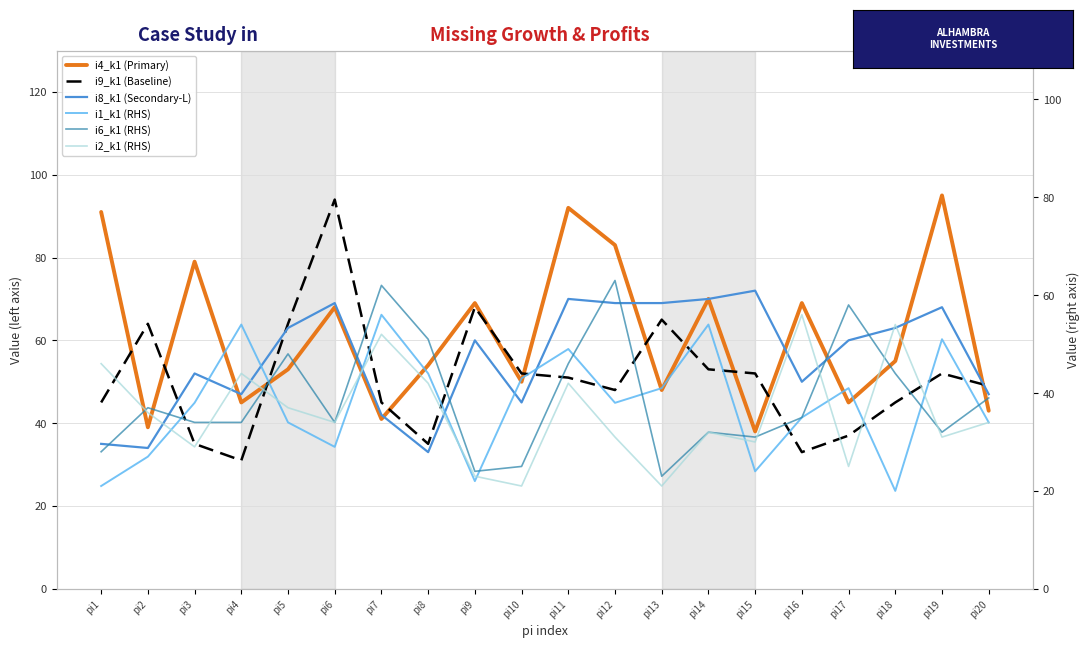

Rank the categories by i8_k1 (Secondary-L) value from lowest to highest.

pi8, pi2, pi1, pi7, pi10, pi4, pi20, pi16, pi3, pi9, pi17, pi5, pi18, pi19, pi6, pi12, pi13, pi11, pi14, pi15